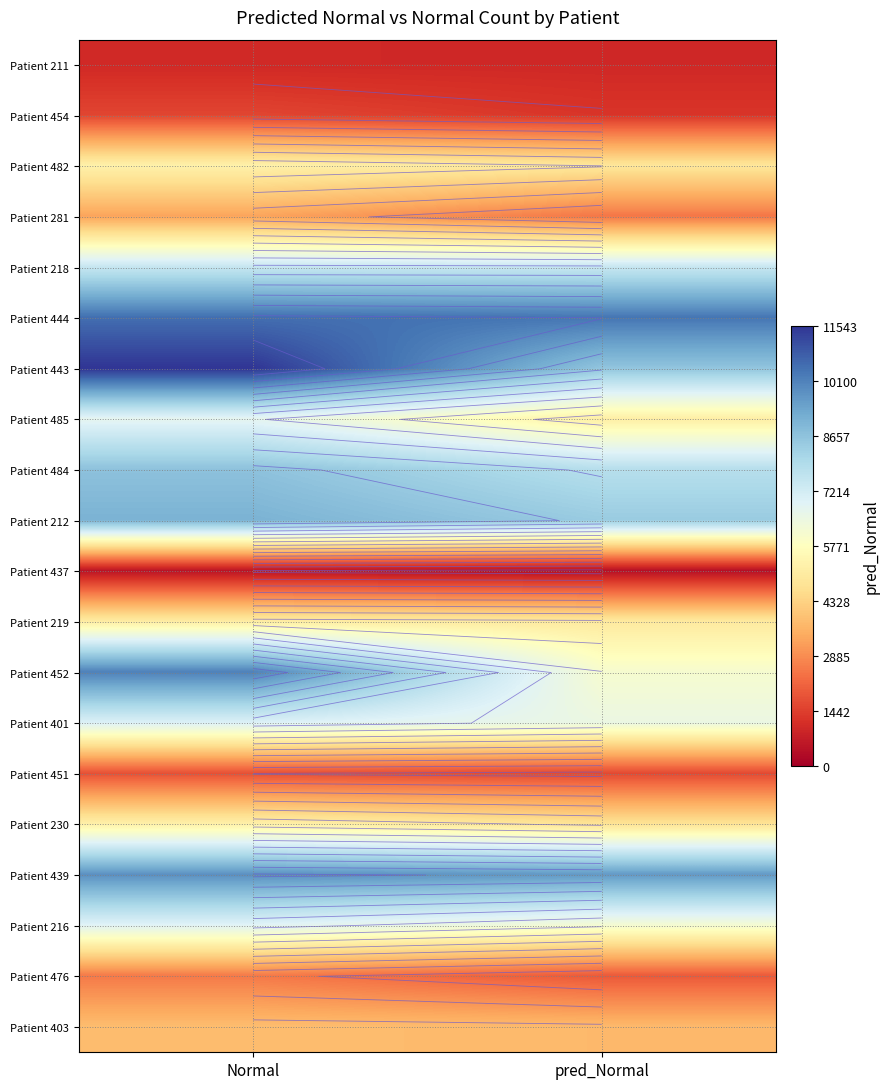

At which category does the chart reach its minimum across all series?

pred_Normal